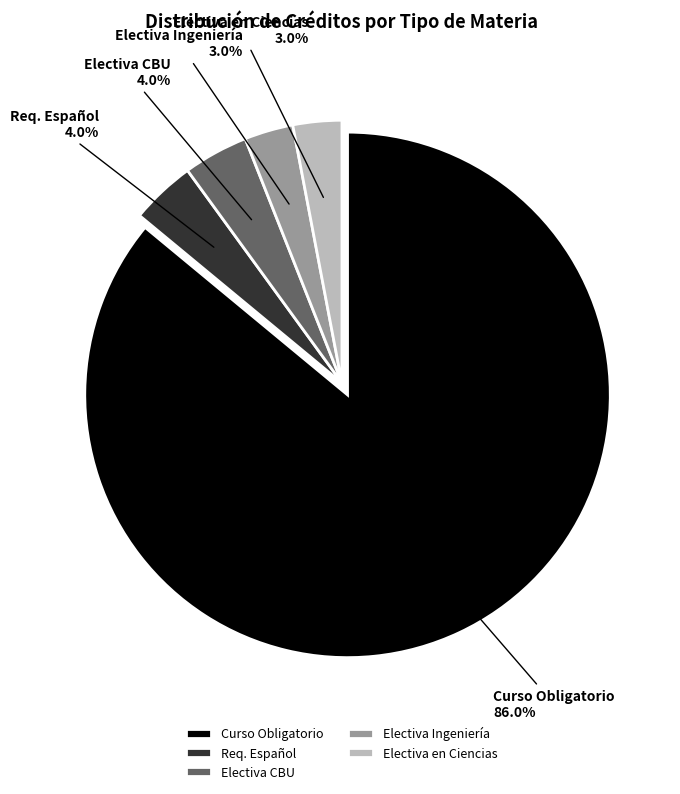

What percentage is NOT represented by Curso Obligatorio?

14.0%